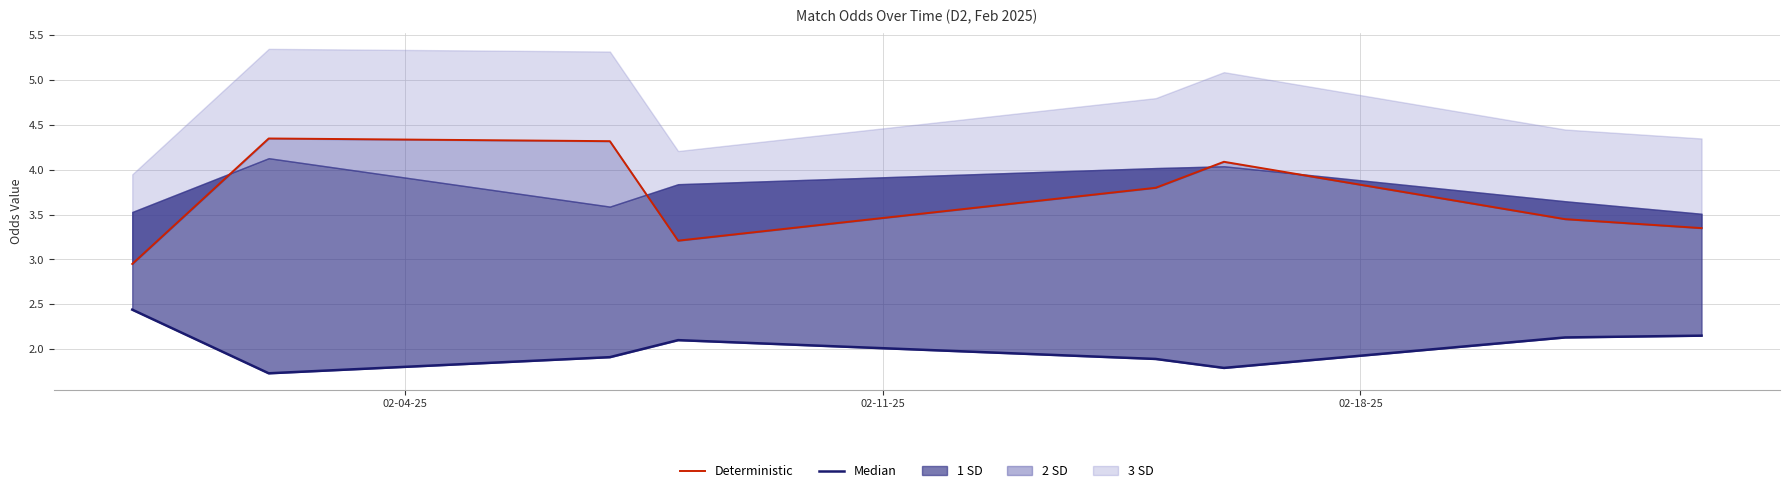

How many interior local valleys does the Median series have?

2